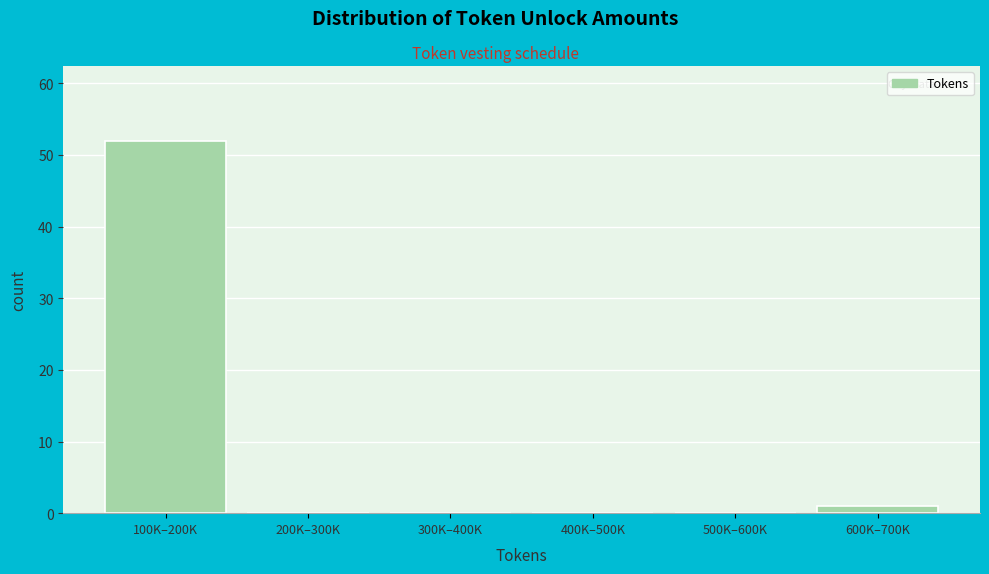

Reading left to right, extract all data points from this chart.

100K–200K=52	200K–300K=0	300K–400K=0	400K–500K=0	500K–600K=0	600K–700K=1